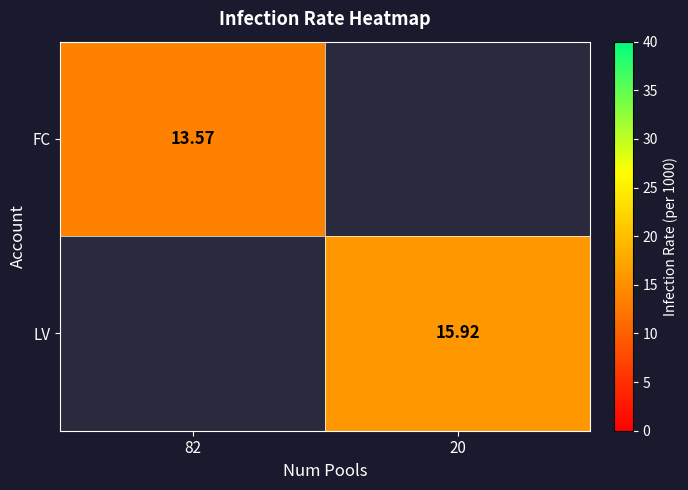

Rank the series by their maximum value, from lowest to highest.

FC, LV